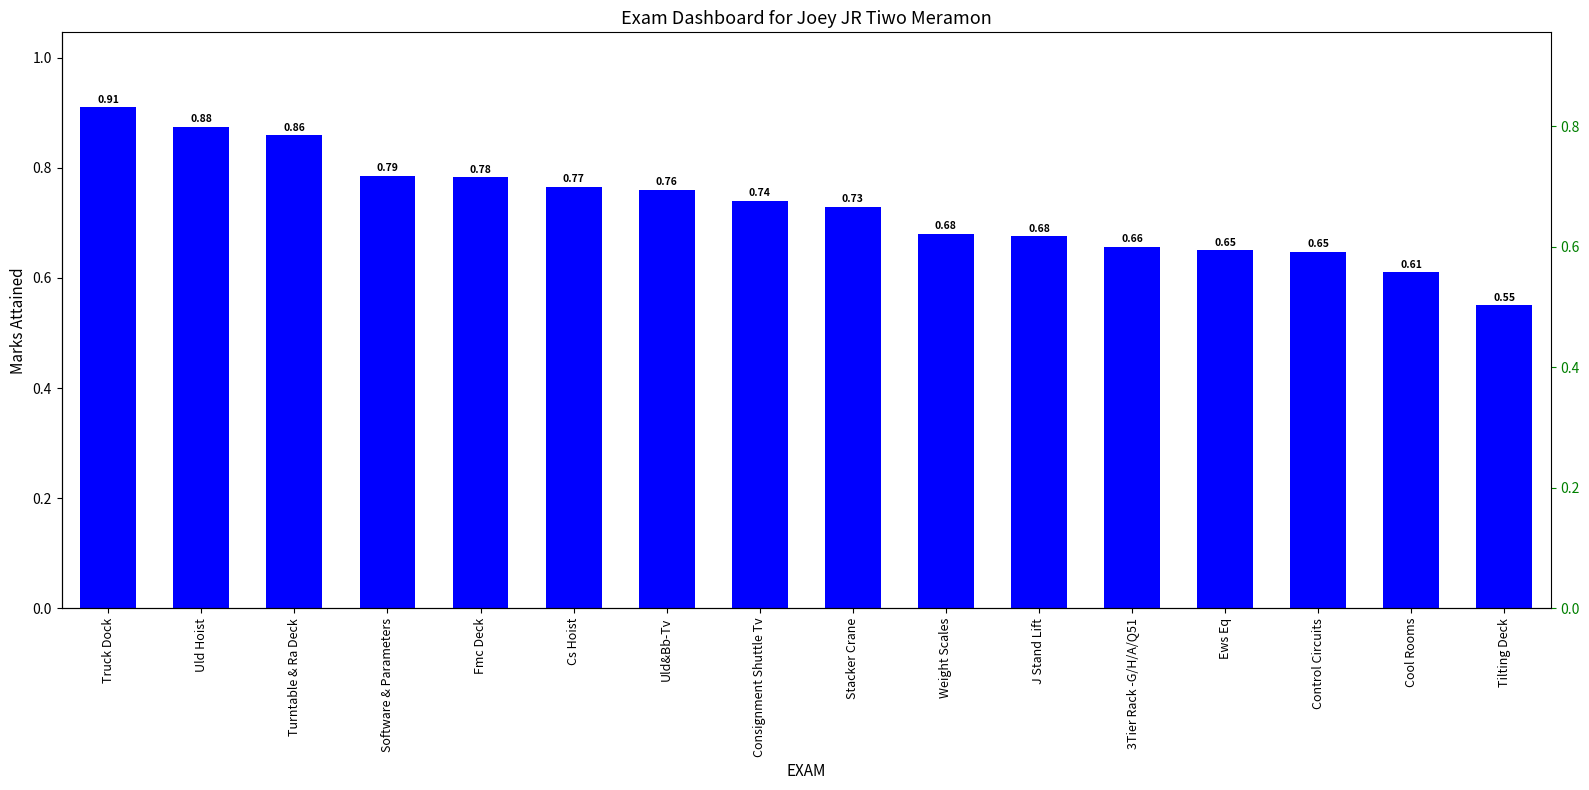

Which label corresponds to the largest value in the chart?

Truck Dock